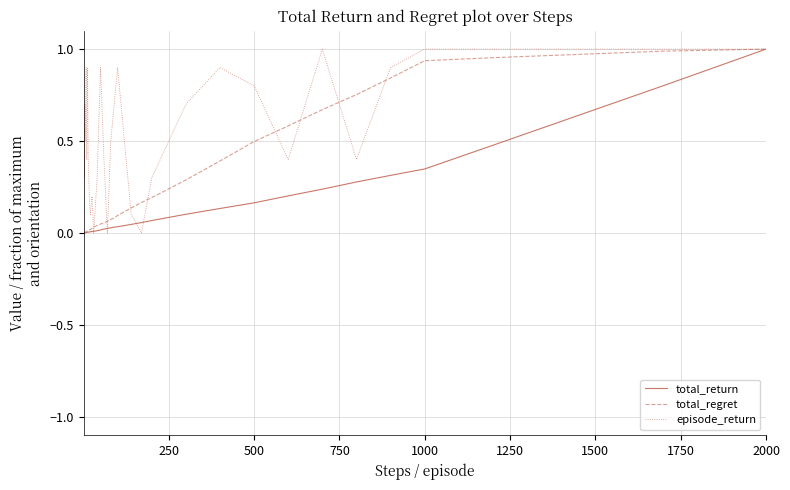

Which series has the largest total across all categories?

episode_return